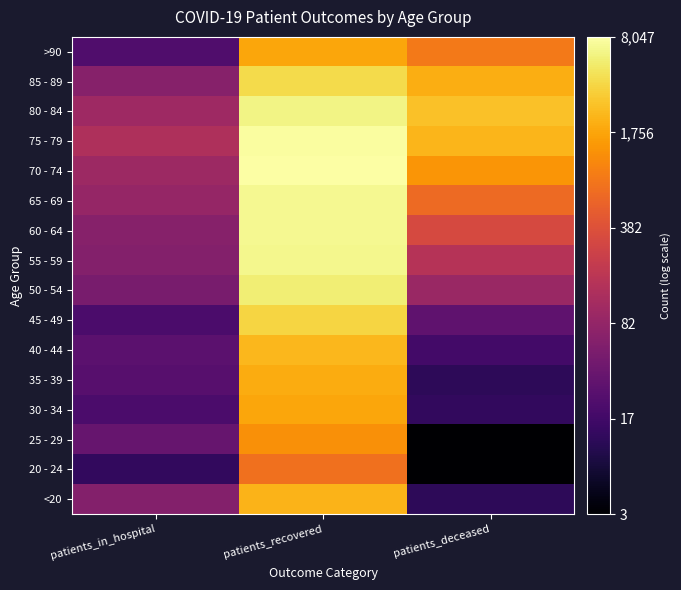

Reading right to left, extract all data points from this chart.

<20: patients_deceased=2.6	patients_recovered=7.7	patients_in_hospital=4.1
20 - 24: patients_deceased=1.4	patients_recovered=6.6	patients_in_hospital=2.6
25 - 29: patients_deceased=1.4	patients_recovered=7.1	patients_in_hospital=3.6
30 - 34: patients_deceased=2.6	patients_recovered=7.5	patients_in_hospital=3.1
35 - 39: patients_deceased=2.6	patients_recovered=7.6	patients_in_hospital=3.3
40 - 44: patients_deceased=2.9	patients_recovered=7.8	patients_in_hospital=3.4
45 - 49: patients_deceased=3.5	patients_recovered=8.2	patients_in_hospital=3.1
50 - 54: patients_deceased=4.5	patients_recovered=8.6	patients_in_hospital=3.9
55 - 59: patients_deceased=5.1	patients_recovered=8.8	patients_in_hospital=4.1
60 - 64: patients_deceased=5.8	patients_recovered=8.8	patients_in_hospital=4.2
65 - 69: patients_deceased=6.5	patients_recovered=8.8	patients_in_hospital=4.5
70 - 74: patients_deceased=7.2	patients_recovered=9.0	patients_in_hospital=4.6
75 - 79: patients_deceased=7.7	patients_recovered=9.0	patients_in_hospital=4.9
80 - 84: patients_deceased=7.9	patients_recovered=8.7	patients_in_hospital=4.7
85 - 89: patients_deceased=7.6	patients_recovered=8.3	patients_in_hospital=4.2
>90: patients_deceased=6.8	patients_recovered=7.5	patients_in_hospital=3.2